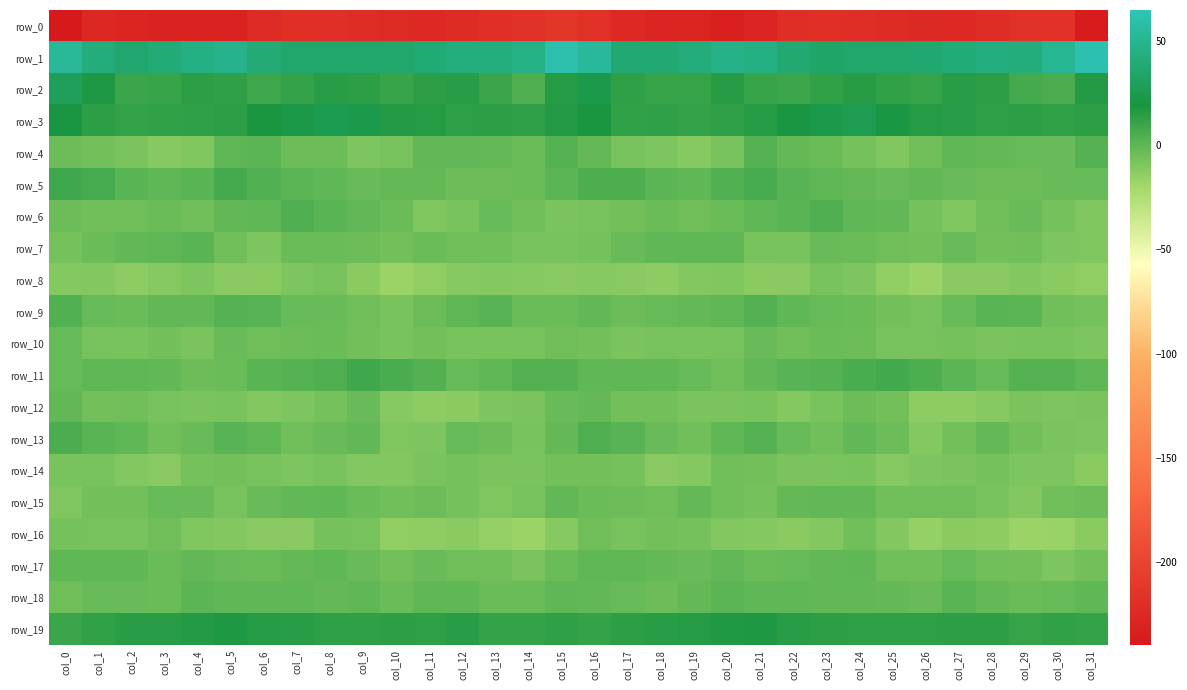

Rank the series by their maximum value, from lowest to highest.

row_0, row_8, row_14, row_16, row_10, row_12, row_15, row_17, row_18, row_7, row_4, row_9, row_6, row_13, row_11, row_5, row_19, row_3, row_2, row_1